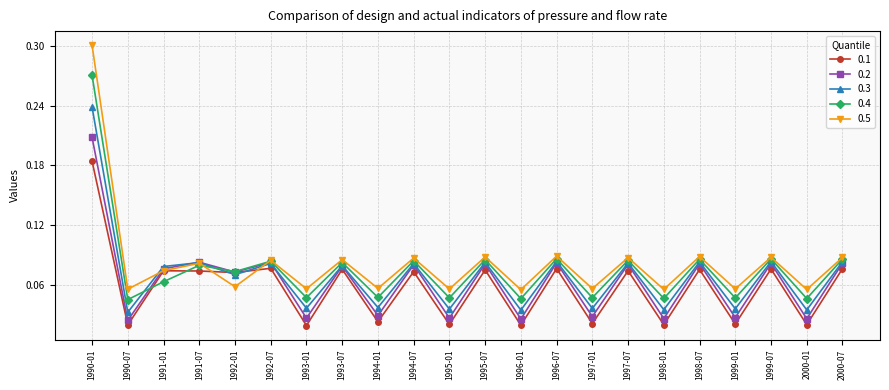

What is the label of the 13th point from the left?

1996-01